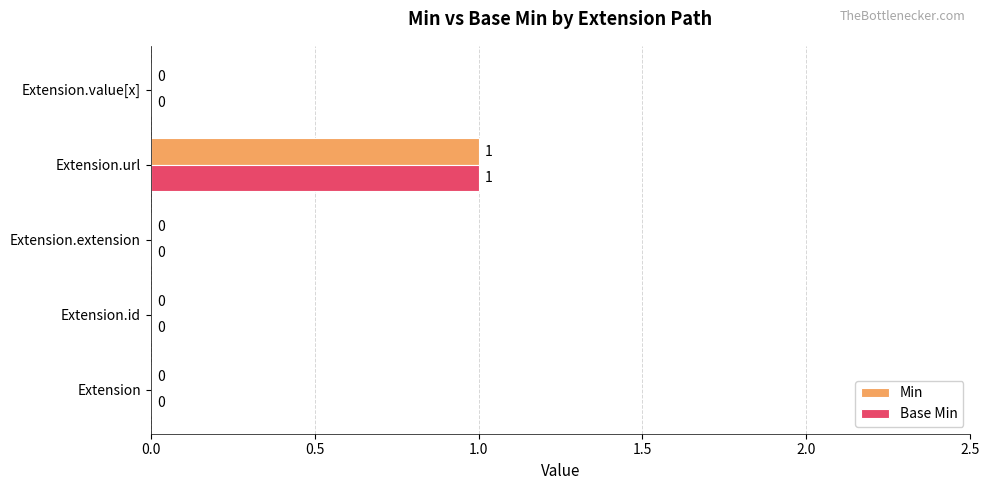

The value of Base Min at Extension.value[x] is 0. True or false?

True